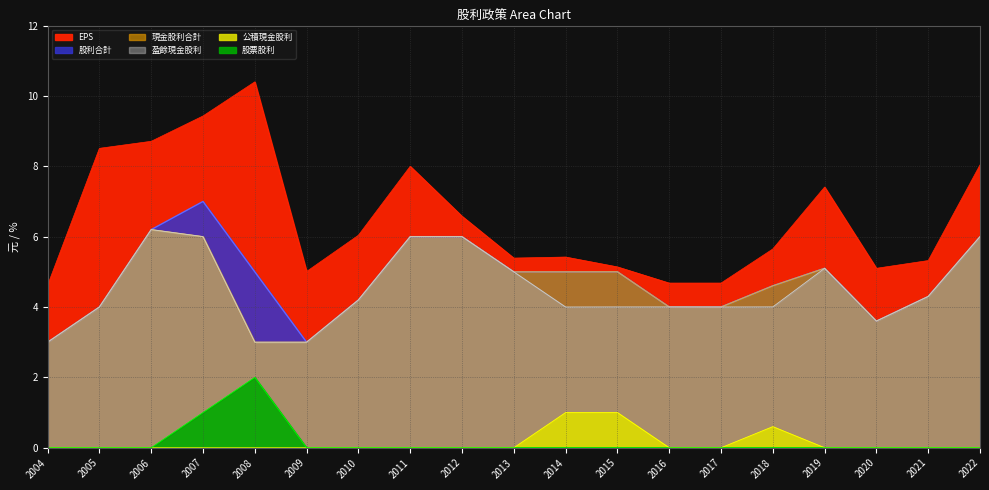

Reading left to right, what are all the values shown in this chart?

EPS: 4.6	8.5	8.7	9.4	10.4	5.0	6.0	8.0	6.6	5.4	5.4	5.1	4.7	4.7	5.7	7.4	5.1	5.3	8.0
股利合計: 3.0	4.0	6.2	7.0	5.0	3.0	4.2	6.0	6.0	5.0	5.0	5.0	4.0	4.0	4.6	5.1	3.6	4.3	6.0
現金股利合計: 3.0	4.0	6.2	6.0	3.0	3.0	4.2	6.0	6.0	5.0	5.0	5.0	4.0	4.0	4.6	5.1	3.6	4.3	6.0
盈餘現金股利: 3.0	4.0	6.2	6.0	3.0	3.0	4.2	6.0	6.0	5.0	4.0	4.0	4.0	4.0	4.0	5.1	3.6	4.3	6.0
公積現金股利: 0.0	0.0	0.0	0.0	0.0	0.0	0.0	0.0	0.0	0.0	1.0	1.0	0.0	0.0	0.6	0.0	0.0	0.0	0.0
股票股利: 0.0	0.0	0.0	1.0	2.0	0.0	0.0	0.0	0.0	0.0	0.0	0.0	0.0	0.0	0.0	0.0	0.0	0.0	0.0